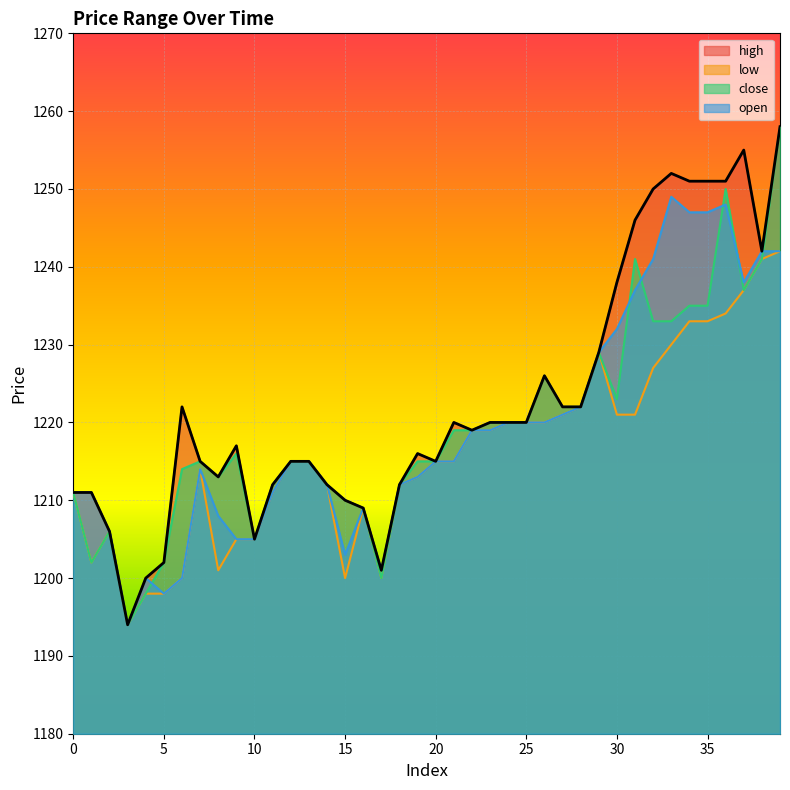

Reading right to left, what are all the values shown in this chart?

high: 1258	1242	1255	1251	1251	1251	1252	1250	1246	1238	1229	1222	1222	1226	1220	1220	1220	1219	1220	1215	1216	1212	1201	1209	1210	1212	1215	1215	1212	1205	1217	1213	1215	1222	1202	1200	1194	1206	1211	1211
low: 1242	1241	1237	1234	1233	1233	1230	1227	1221	1221	1229	1222	1221	1220	1220	1220	1219	1219	1215	1215	1213	1212	1200	1209	1200	1212	1215	1215	1211	1205	1205	1201	1214	1200	1198	1198	1194	1206	1202	1211
close: 1258	1241	1237	1250	1235	1235	1233	1233	1241	1223	1229	1222	1222	1226	1220	1220	1220	1219	1219	1215	1215	1212	1200	1209	1210	1212	1215	1215	1212	1205	1216	1213	1215	1214	1202	1198	1194	1206	1202	1211
open: 1242	1242	1238	1248	1247	1247	1249	1241	1237	1232	1229	1222	1221	1220	1220	1220	1219	1219	1215	1215	1213	1212	1201	1209	1203	1212	1215	1215	1211	1205	1205	1208	1214	1200	1198	1200	1194	1206	1211	1211